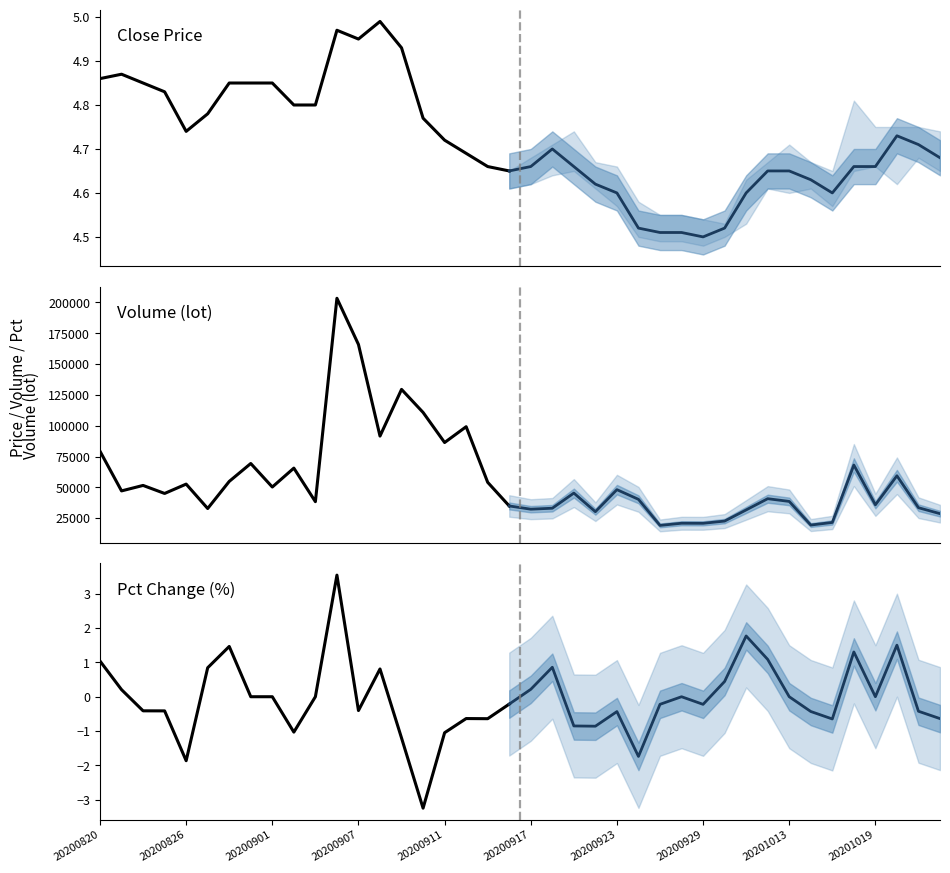

What is the value of the pct_chg point at the 23rd from the left?

-0.9